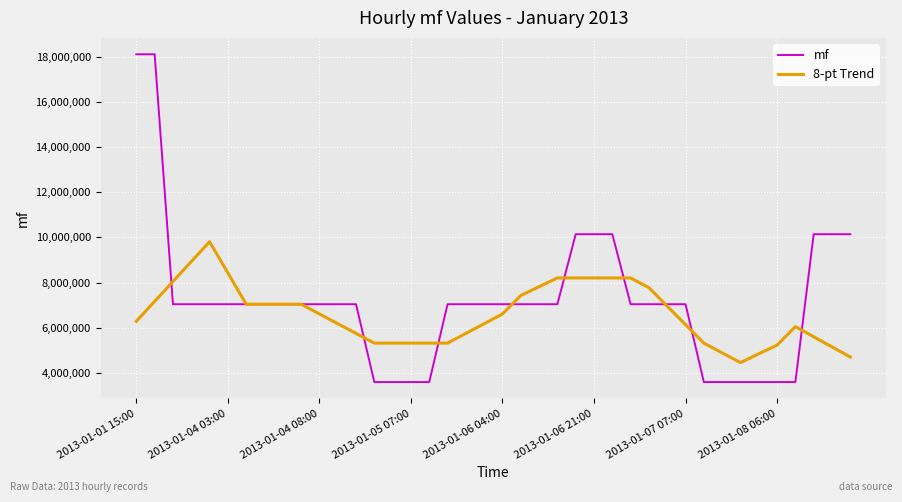

What is the maximum value shown in the chart?

18106094.0